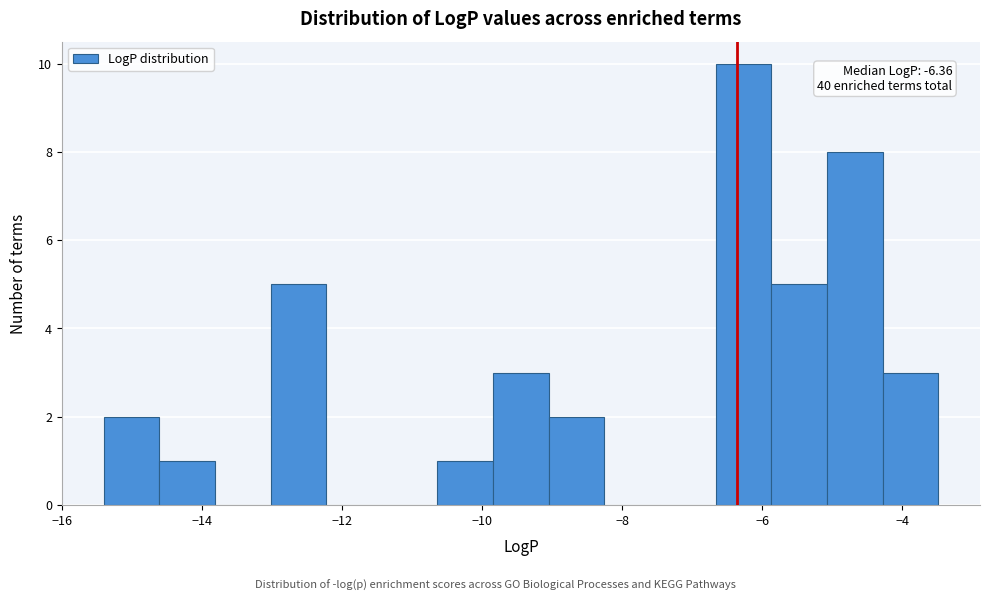

Around what value on the x-axis is the tallest bar? Give the approximate position of its centre, as read against the axis.

-6.2